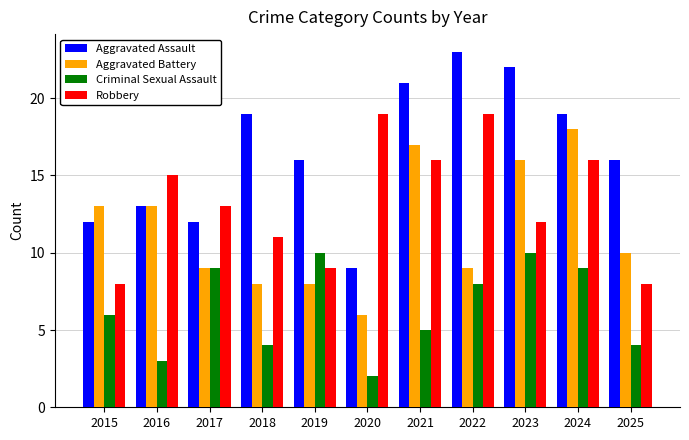

What are all the series names shown in the legend?

Aggravated Assault, Aggravated Battery, Criminal Sexual Assault, Robbery